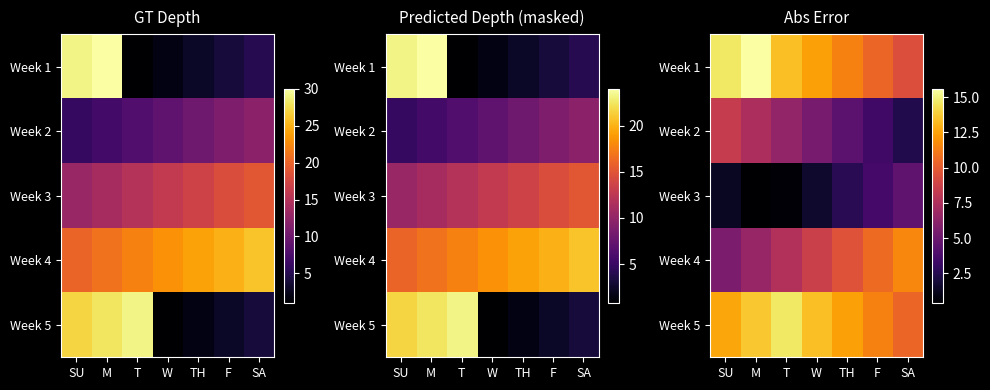

Rank the categories by Week 2 value from highest to lowest.

SU, M, T, W, TH, F, SA